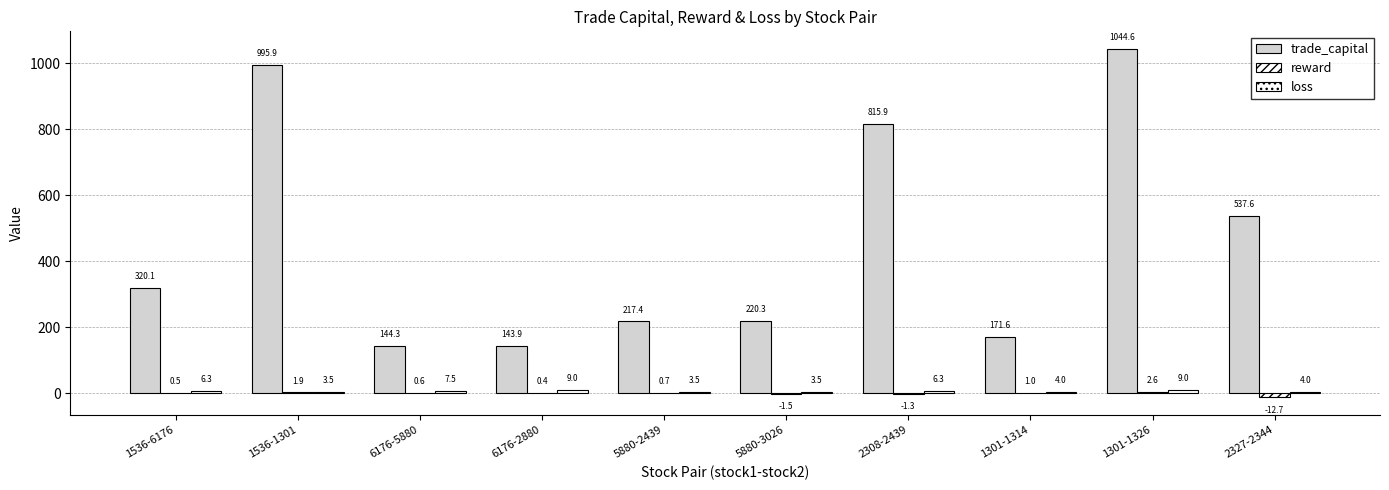

Which series has the largest range (max minus min)?

trade_capital